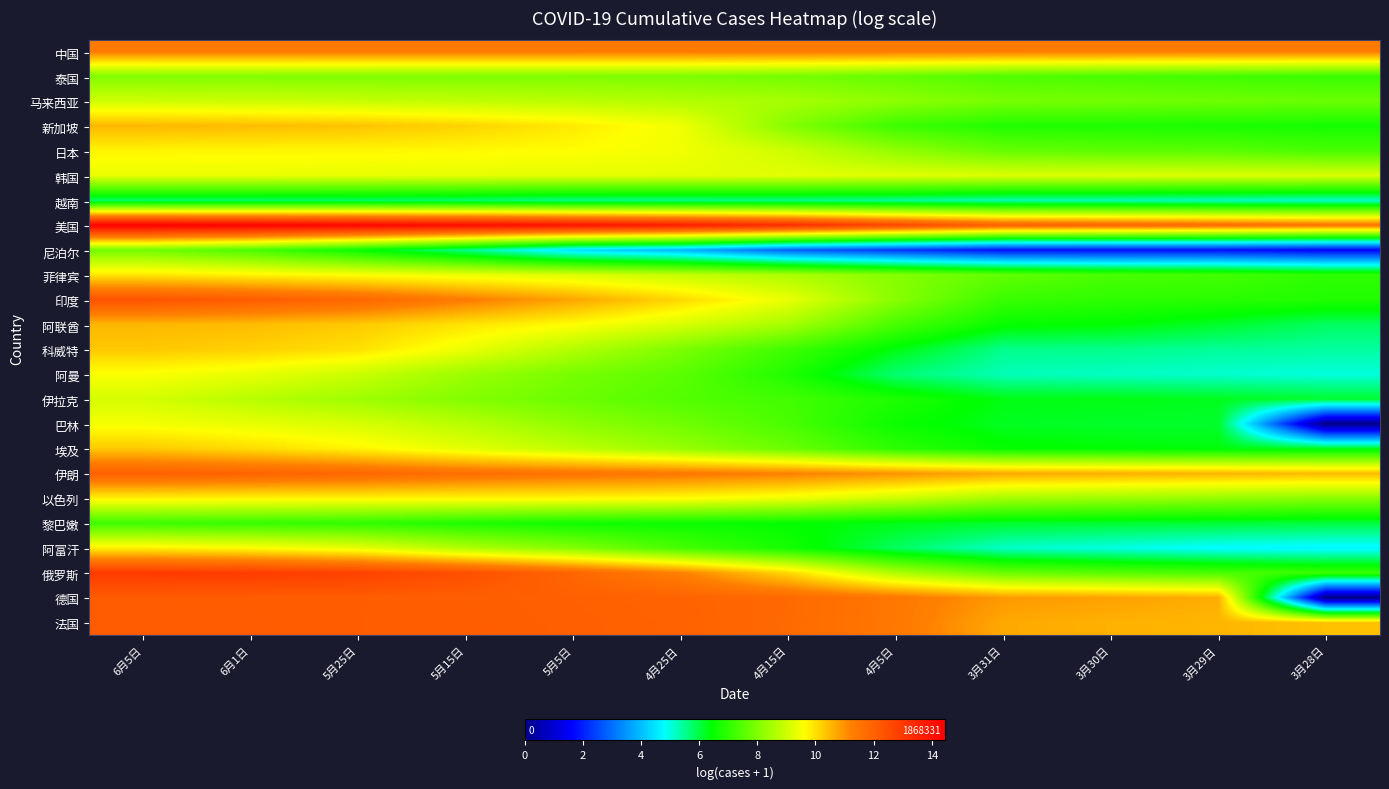

Reading left to right, what are all the values shown in this chart?

中国: 6月5日=11.3	6月1日=11.3	5月25日=11.3	5月15日=11.3	5月5日=11.3	4月25日=11.3	4月15日=11.3	4月5日=11.3	3月31日=11.3	3月30日=11.3	3月29日=11.3	3月28日=11.3
泰国: 6月5日=8.0	6月1日=8.0	5月25日=8.0	5月15日=8.0	5月5日=8.0	4月25日=8.0	4月15日=7.9	4月5日=7.7	3月31日=7.4	3月30日=7.3	3月29日=7.2	3月28日=7.1
马来西亚: 6月5日=9.0	6月1日=9.0	5月25日=8.9	5月15日=8.8	5月5日=8.8	4月25日=8.7	4月15日=8.5	4月5日=8.2	3月31日=7.9	3月30日=7.9	3月29日=7.8	3月28日=7.7
新加坡: 6月5日=10.5	6月1日=10.5	5月25日=10.4	5月15日=10.2	5月5日=9.9	4月25日=9.4	4月15日=8.1	4月5日=7.2	3月31日=6.8	3月30日=6.8	3月29日=6.7	3月28日=6.7
日本: 6月5日=9.7	6月1日=9.7	5月25日=9.7	5月15日=9.7	5月5日=9.6	4月25日=9.5	4月15日=9.0	4月5日=8.3	3月31日=7.7	3月30日=7.6	3月29日=7.5	3月28日=7.3
韩国: 6月5日=9.4	6月1日=9.4	5月25日=9.3	5月15日=9.3	5月5日=9.3	4月25日=9.3	4月15日=9.3	4月5日=9.2	3月31日=9.2	3月30日=9.2	3月29日=9.2	3月28日=9.2
越南: 6月5日=5.8	6月1日=5.8	5月25日=5.8	5月15日=5.7	5月5日=5.6	4月25日=5.6	4月15日=5.6	4月5日=5.5	3月31日=5.3	3月30日=5.3	3月29日=5.2	3月28日=5.2
美国: 6月5日=14.4	6月1日=14.4	5月25日=14.3	5月15日=14.2	5月5日=14.0	4月25日=13.7	4月15日=13.3	4月5日=12.6	3月31日=12.0	3月30日=11.9	3月29日=11.7	3月28日=11.5
尼泊尔: 6月5日=7.9	6月1日=7.4	5月25日=6.5	5月15日=5.6	5月5日=4.4	4月25日=3.9	4月15日=2.8	4月5日=2.3	3月31日=1.8	3月30日=1.8	3月29日=1.8	3月28日=1.6
菲律宾: 6月5日=9.9	6月1日=9.8	5月25日=9.6	5月15日=9.4	5月5日=9.2	4月25日=8.9	4月15日=8.6	4月5日=8.1	3月31日=7.6	3月30日=7.3	3月29日=7.3	3月28日=7.0
印度: 6月5日=12.3	6月1日=12.1	5月25日=11.8	5月15日=11.3	5月5日=10.7	4月25日=10.1	4月15日=9.4	4月5日=8.1	3月31日=7.1	3月30日=7.0	3月29日=6.9	3月28日=6.8
阿联酋: 6月5日=10.5	6月1日=10.5	5月25日=10.3	5月15日=10.0	5月5日=9.6	4月25日=9.1	4月15日=8.5	4月5日=7.3	3月31日=6.5	3月30日=6.4	3月29日=6.2	3月28日=5.8
科威特: 6月5日=10.3	6月1日=10.2	5月25日=10.0	5月15日=9.4	5月5日=8.7	4月25日=8.0	4月15日=7.2	4月5日=6.3	3月31日=5.5	3月30日=5.5	3月29日=5.5	3月28日=5.4
阿曼: 6月5日=9.6	6月1日=9.3	5月25日=9.0	5月15日=8.4	5月5日=7.9	4月25日=7.6	4月15日=6.8	4月5日=5.7	3月31日=5.3	3月30日=5.2	3月29日=5.1	3月28日=5.0
伊拉克: 6月5日=9.1	6月1日=8.7	5月25日=8.4	5月15日=8.1	5月5日=7.8	4月25日=7.4	4月15日=7.2	4月5日=6.8	3月31日=6.3	3月30日=6.3	3月29日=6.2	3月28日=6.1
巴林: 6月5日=9.5	6月1日=9.3	5月25日=9.1	5月15日=8.7	5月5日=8.2	4月25日=7.8	4月15日=7.3	4月5日=6.5	3月31日=6.2	3月30日=6.2	3月29日=6.1	3月28日=0.0
埃及: 6月5日=10.3	6月1日=10.1	5月25日=9.8	5月15日=9.3	5月5日=8.8	4月25日=8.3	4月15日=7.8	4月5日=7.0	3月31日=6.5	3月30日=6.4	3月29日=6.4	3月28日=6.3
伊朗: 6月5日=12.0	6月1日=11.9	5月25日=11.8	5月15日=11.6	5月5日=11.5	4月25日=11.4	4月15日=11.2	4月5日=11.0	3月31日=10.7	3月30日=10.6	3月29日=10.6	3月28日=10.5
以色列: 6月5日=9.8	6月1日=9.7	5月25日=9.7	5月15日=9.7	5月5日=9.7	4月25日=9.6	4月15日=9.4	4月5日=9.0	3月31日=8.5	3月30日=8.4	3月29日=8.3	3月28日=8.1
黎巴嫩: 6月5日=7.2	6月1日=7.1	5月25日=7.0	5月15日=6.8	5月5日=6.6	4月25日=6.6	4月15日=6.5	4月5日=6.3	3月31日=6.1	3月30日=6.1	3月29日=6.1	3月28日=6.0
阿富汗: 6月5日=9.8	6月1日=9.6	5月25日=9.3	5月15日=8.6	5月5日=8.1	4月25日=7.3	4月15日=6.7	4月5日=5.8	3月31日=5.2	3月30日=5.0	3月29日=4.8	3月28日=4.7
俄罗斯: 6月5日=13.0	6月1日=12.9	5月25日=12.8	5月15日=12.4	5月5日=11.9	4月25日=11.2	4月15日=10.1	4月5日=8.6	3月31日=7.8	3月30日=7.5	3月29日=7.3	3月28日=7.1
德国: 6月5日=12.1	6月1日=12.1	5月25日=12.1	5月15日=12.1	5月5日=12.0	4月25日=12.0	4月15日=11.8	4月5日=11.4	3月31日=10.9	3月30日=10.8	3月29日=10.7	3月28日=0.0
法国: 6月5日=12.1	6月1日=12.1	5月25日=12.1	5月15日=12.1	5月5日=12.0	4月25日=12.0	4月15日=11.8	4月5日=11.4	3月31日=10.7	3月30日=10.6	3月29日=10.5	3月28日=10.4